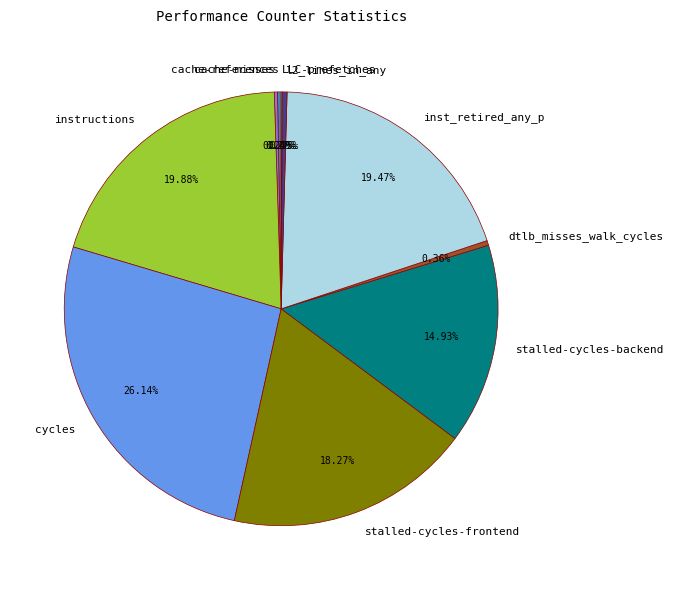

Which slice is the largest?

cycles